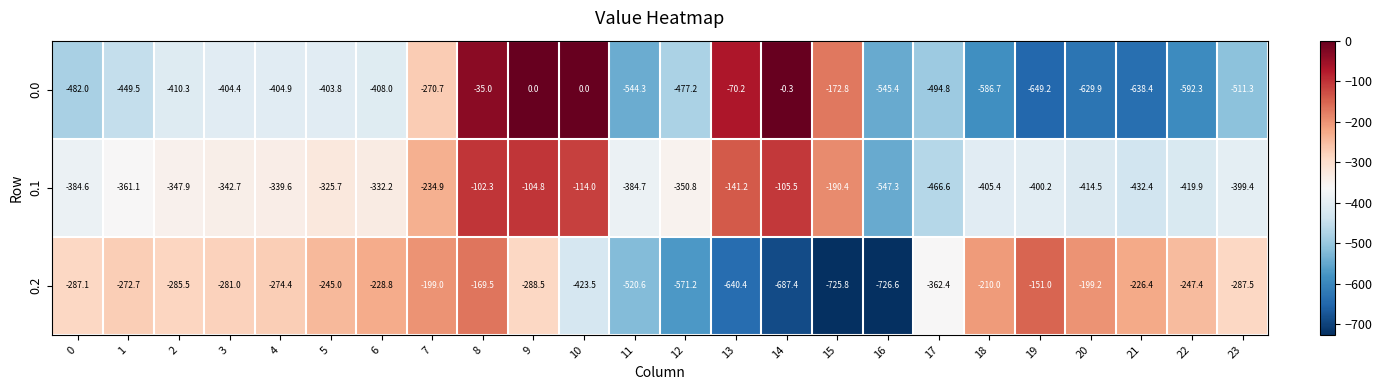

At which category is the sum across all series the highest?

8